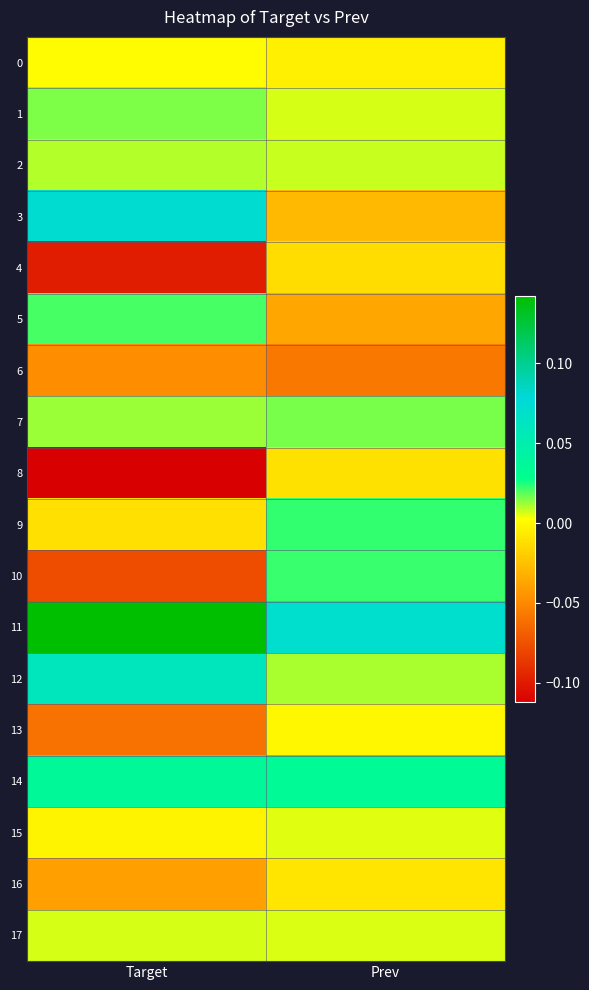

List the series in order of their peak value, lowest first.

6, 4, 8, 16, 13, 0, 15, 17, 2, 1, 7, 5, 10, 9, 14, 12, 3, 11